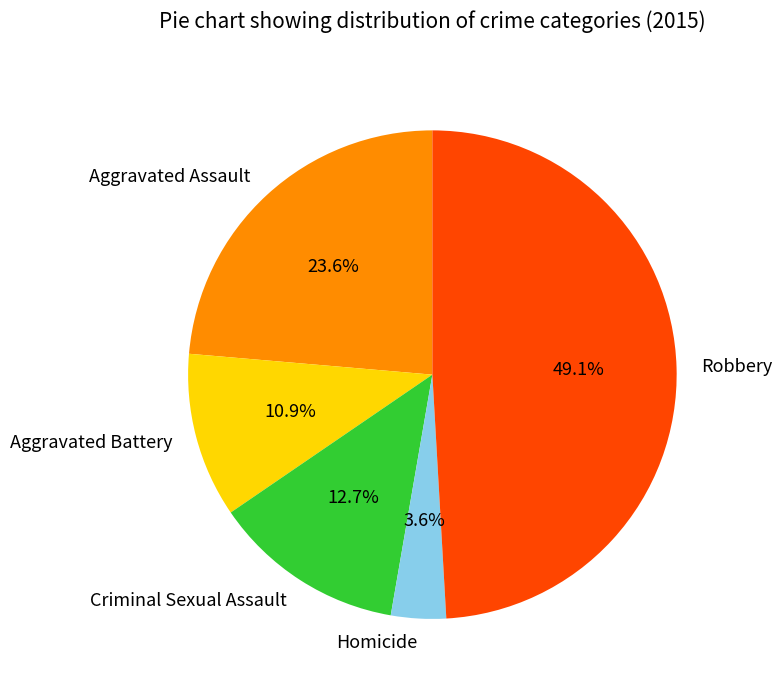

Count the number of slices in the pie.

5